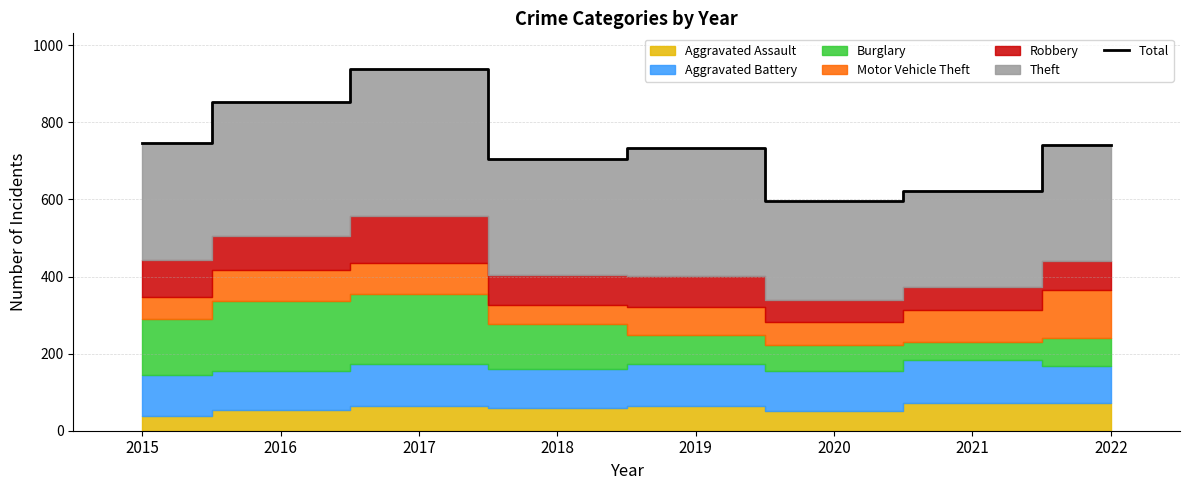

What is the ratio of the value at 2019 to the value at 2017?

0.8